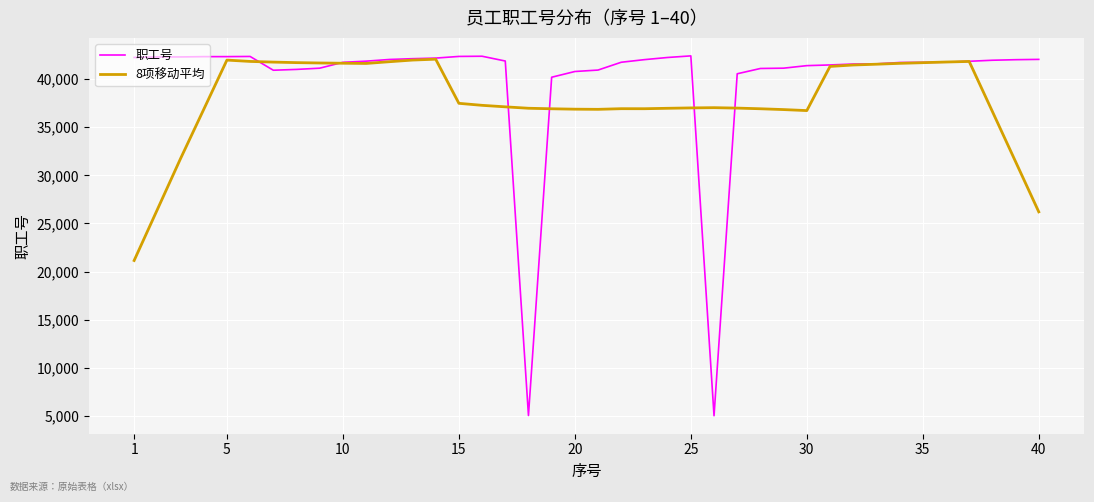

What is the maximum value for 职工号?

42410.0